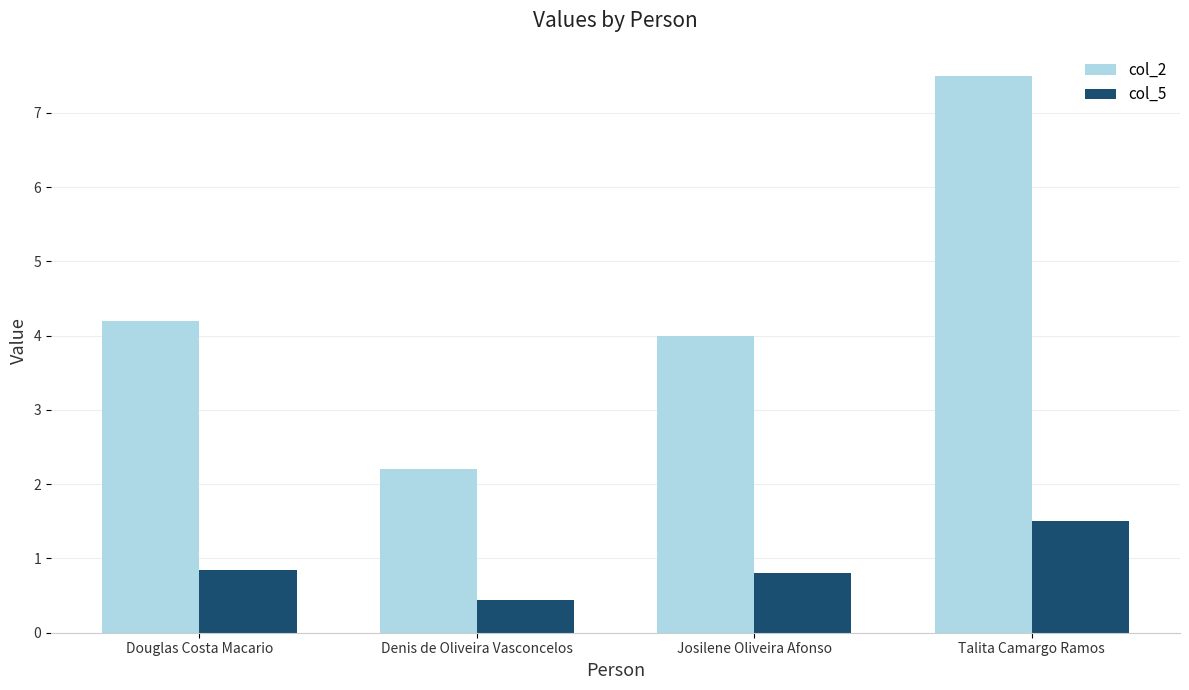

What value does the col_5 series have at Talita Camargo Ramos?

1.5